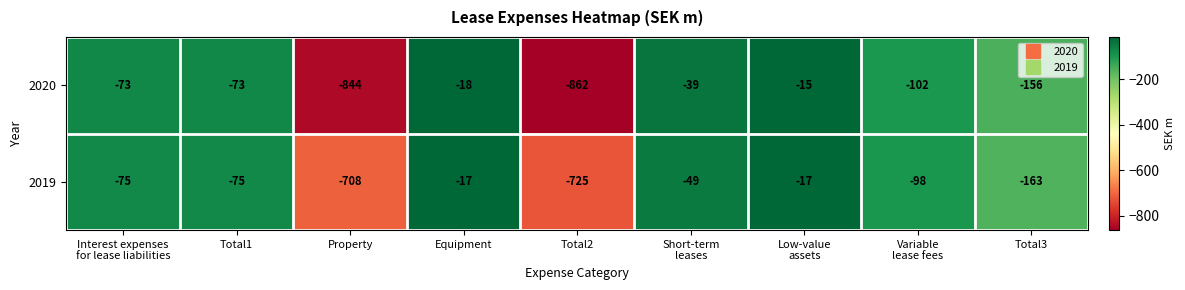

How many data points does each series have?

9